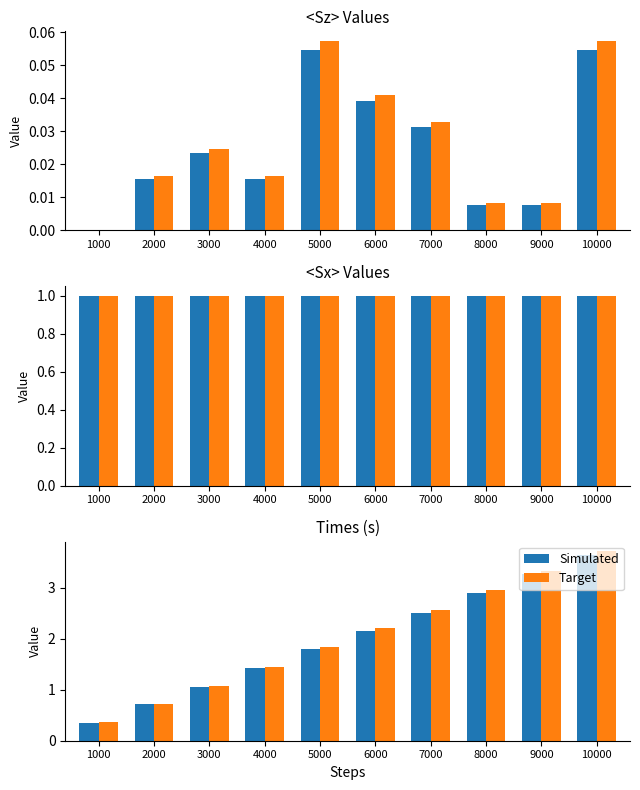

What is the sum of the Simulated values at 8000 and 6000?

5.1